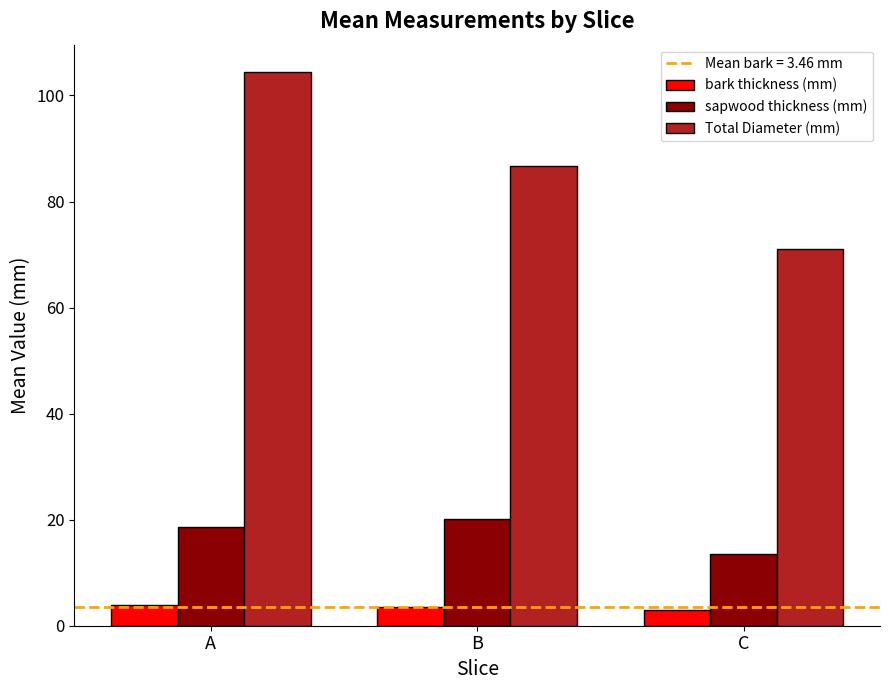

The sapwood thickness (mm) series shows 30.7 at A. True or false?

False